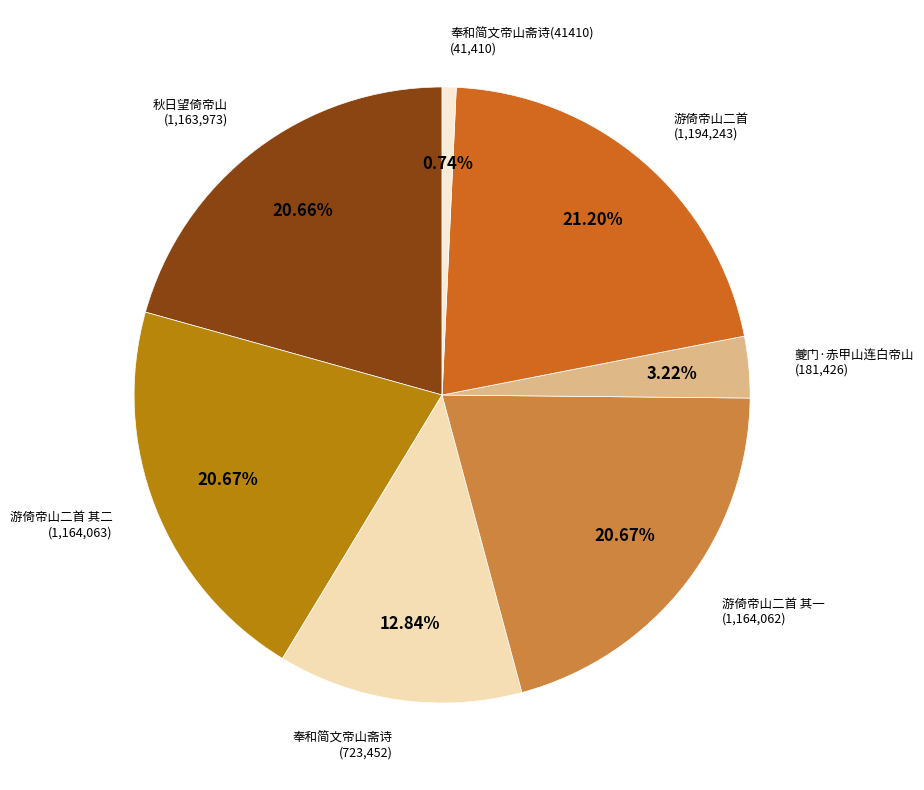

To the nearest percent, what is the difference between the largest and smallest slice percentages?

20%